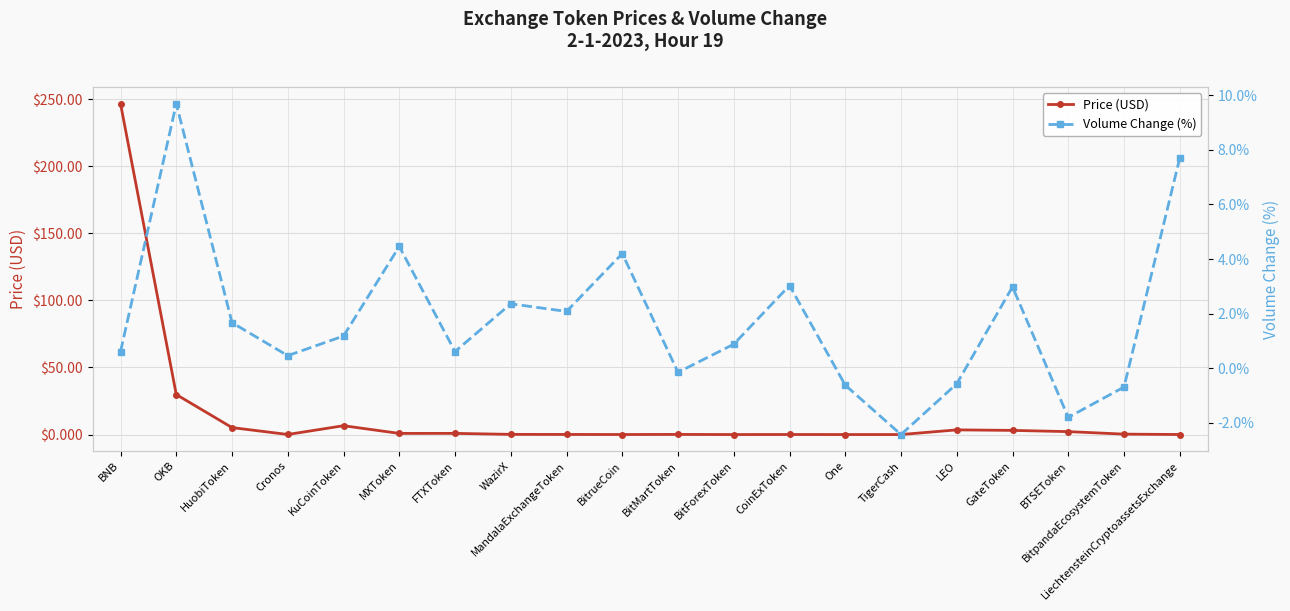

What is the difference between the Price (USD) values at BitrueCoin and BitMartToken?

0.1